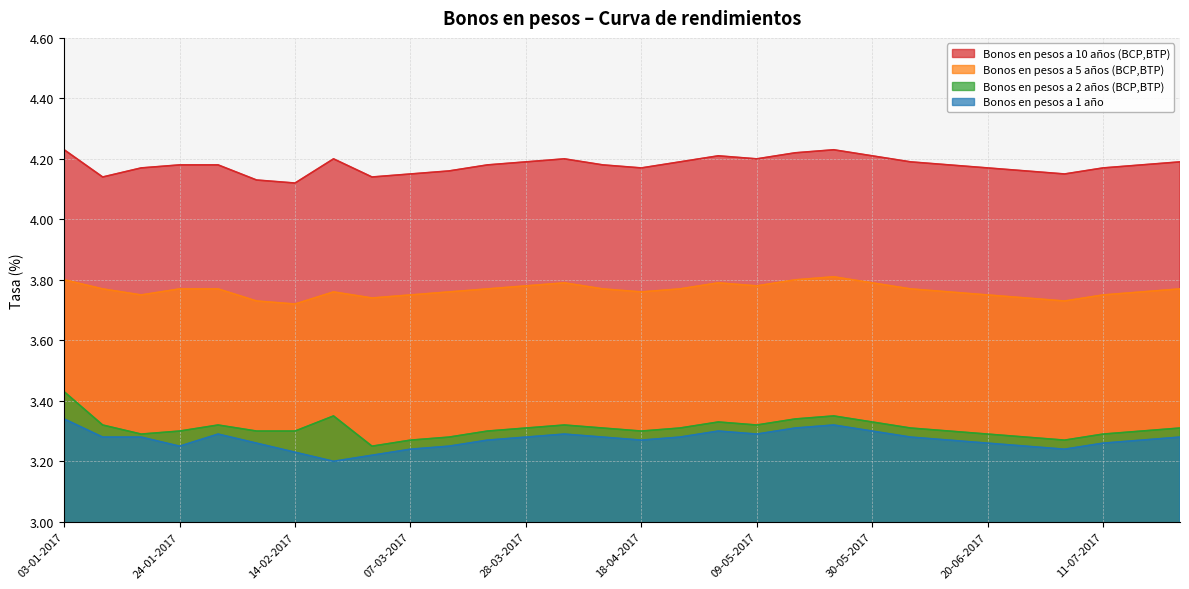

List the series in order of their peak value, highest first.

Bonos en pesos a 10 años (BCP,BTP), Bonos en pesos a 5 años (BCP,BTP), Bonos en pesos a 2 años (BCP,BTP), Bonos en pesos a 1 año